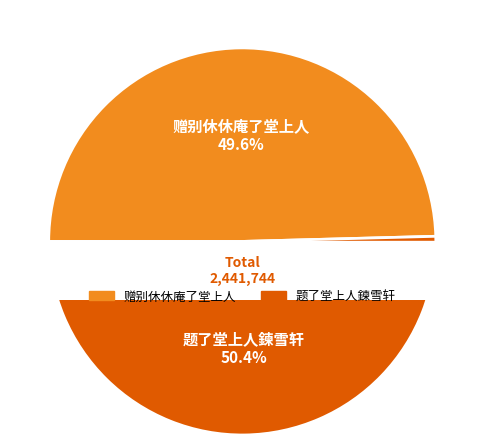

What is the smallest slice in the pie chart?

赠别休休庵了堂上人